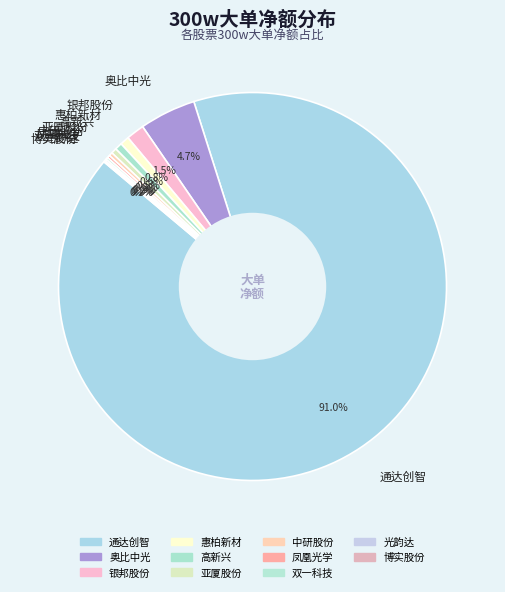

Is there any slice that represents more than half of the pie?

Yes